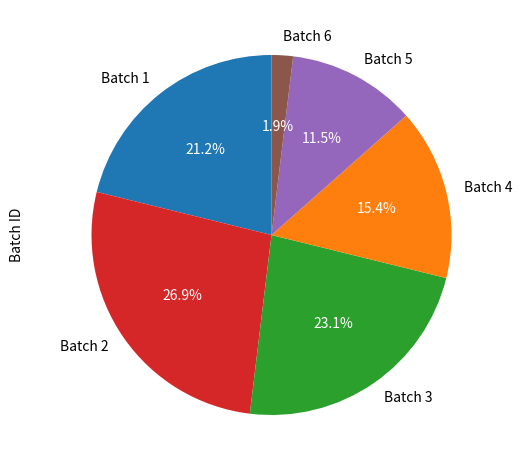

What is the smallest slice in the pie chart?

Batch 6